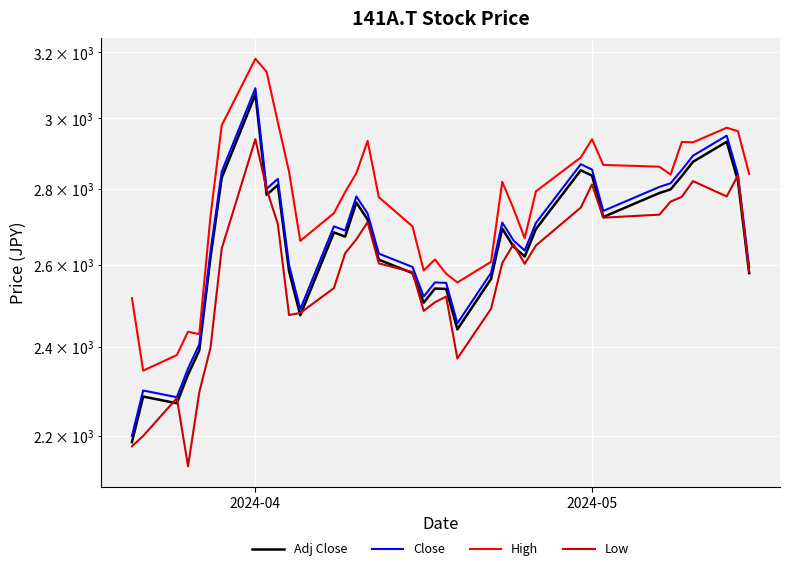

Rank the series by their maximum value, from highest to lowest.

High, Close, Adj Close, Low